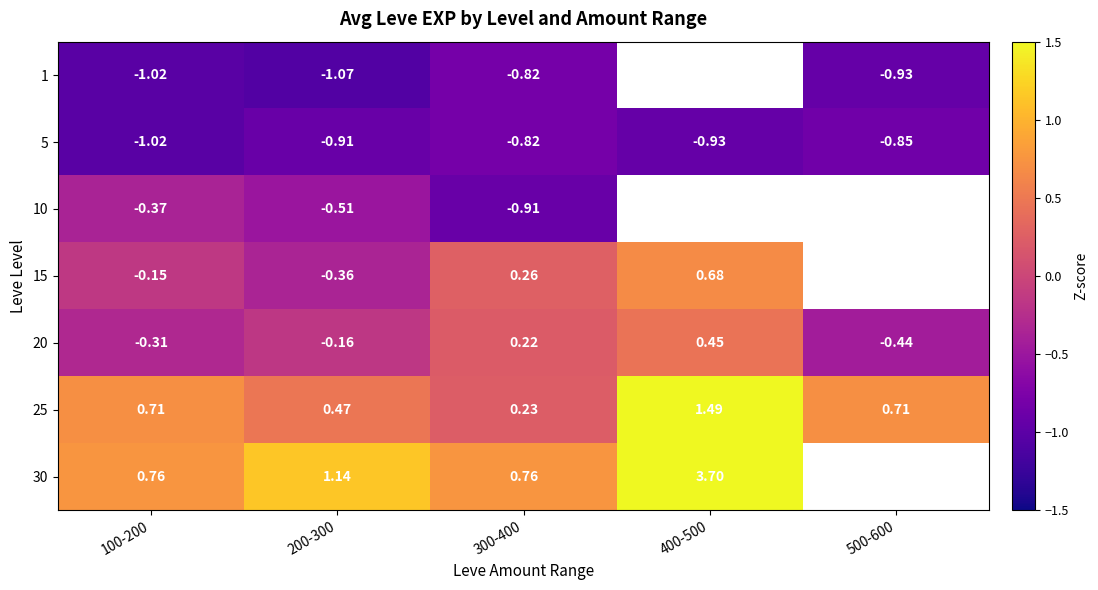

At how many categories does at least one series exceed 0?

5